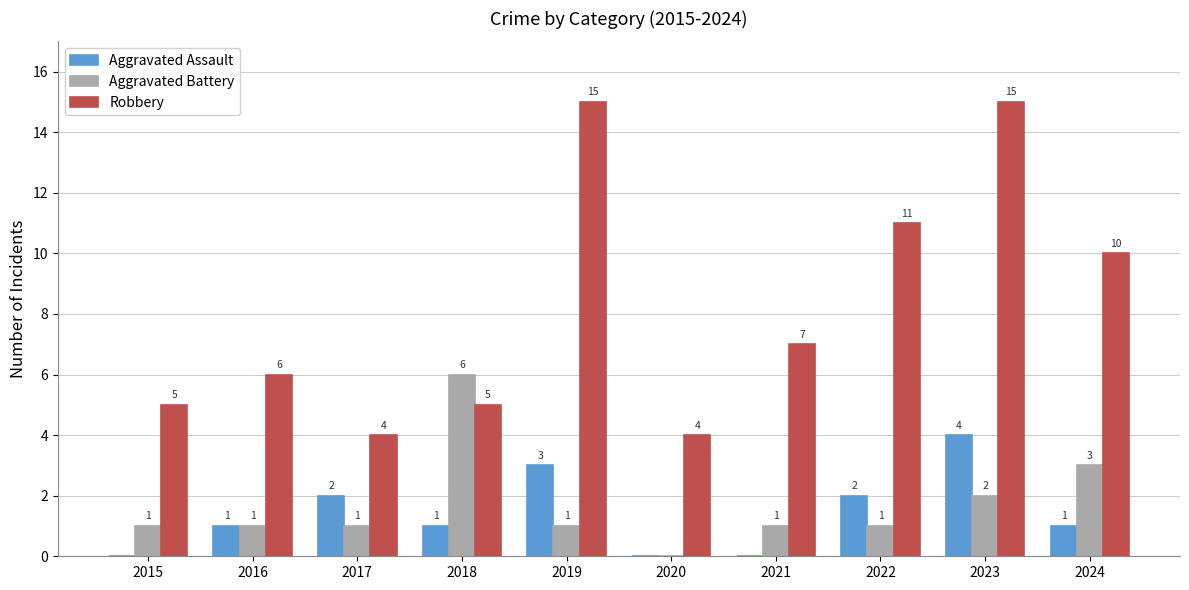

Is it true that Robbery equals 4 at 2020?

True